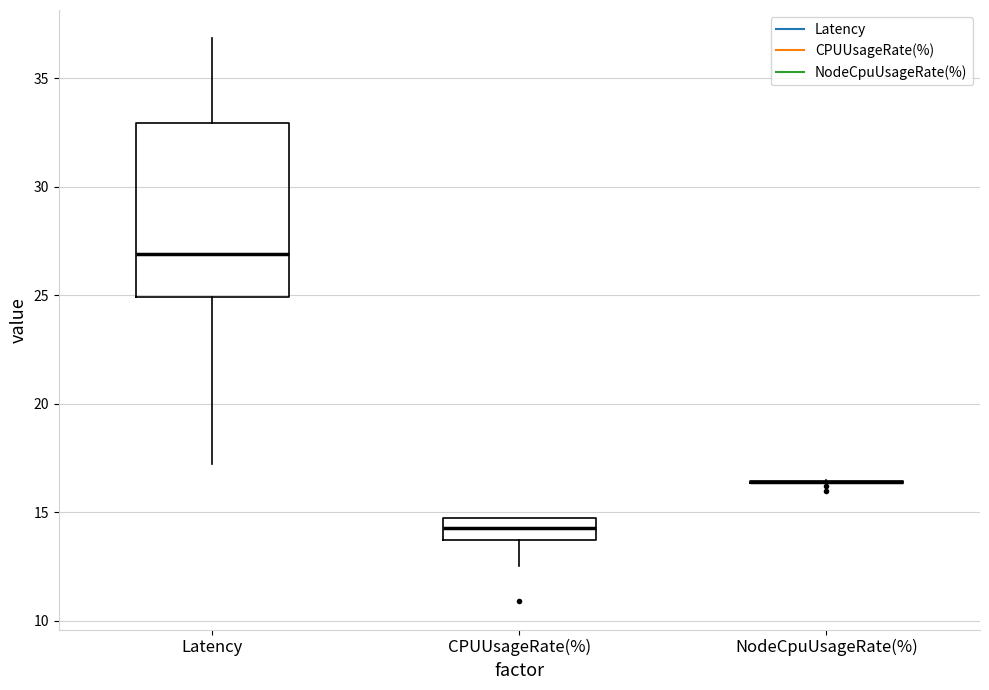

Comparing the boxes themselves (not the whiskers), which one is the tallest?

Latency